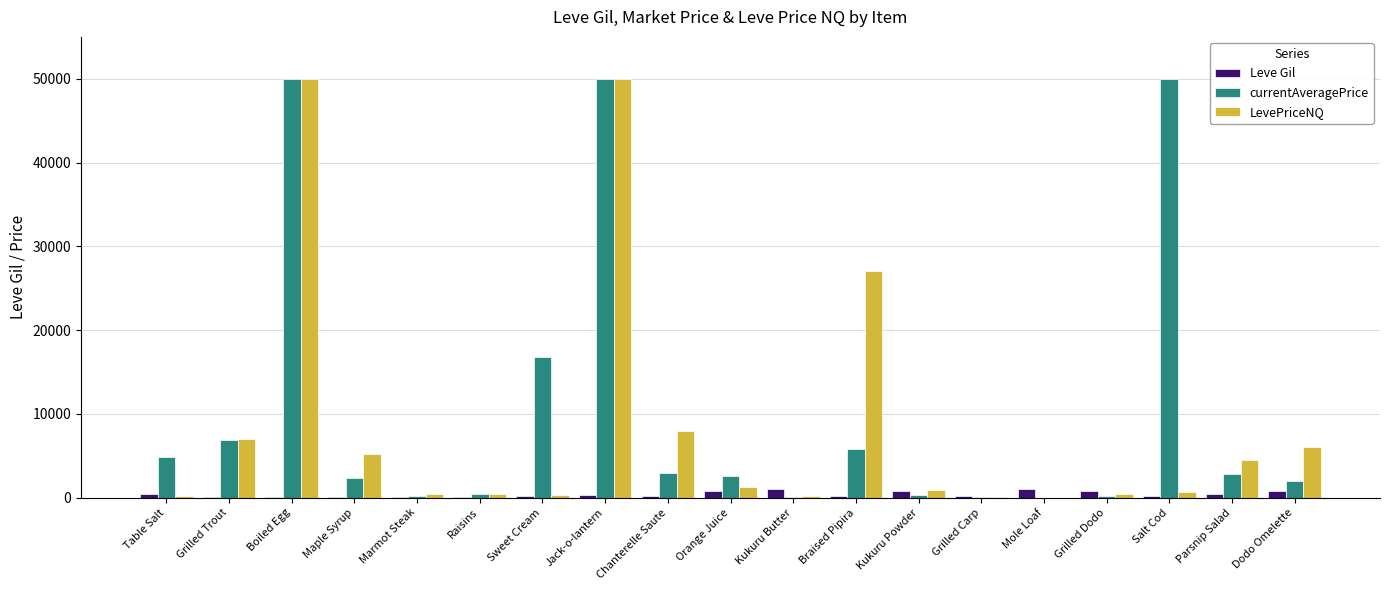

What is the highest value of the LevePriceNQ series?

50000